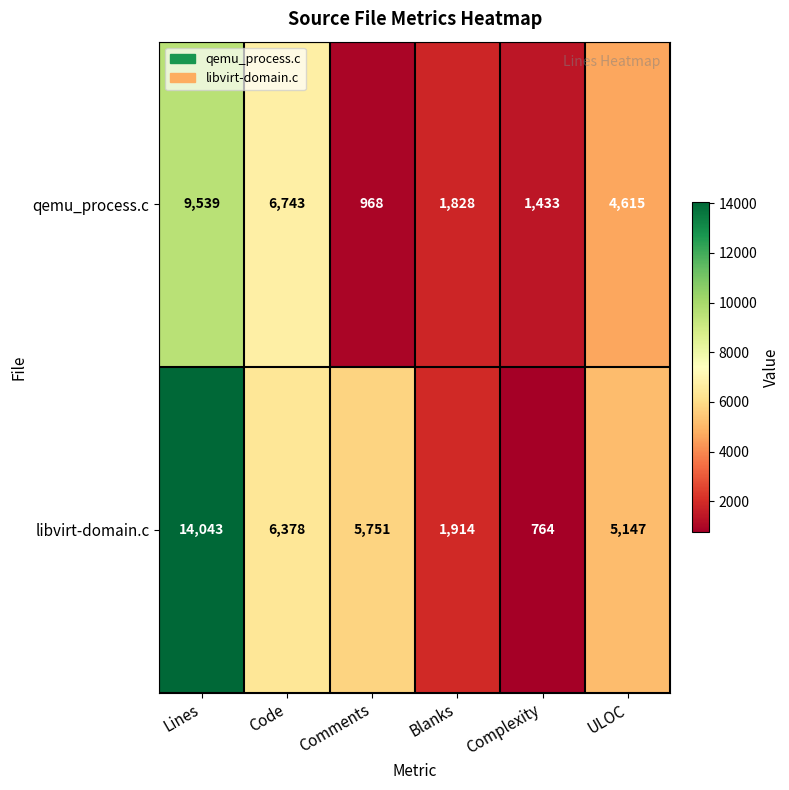

Which label corresponds to the smallest value in the chart?

Complexity